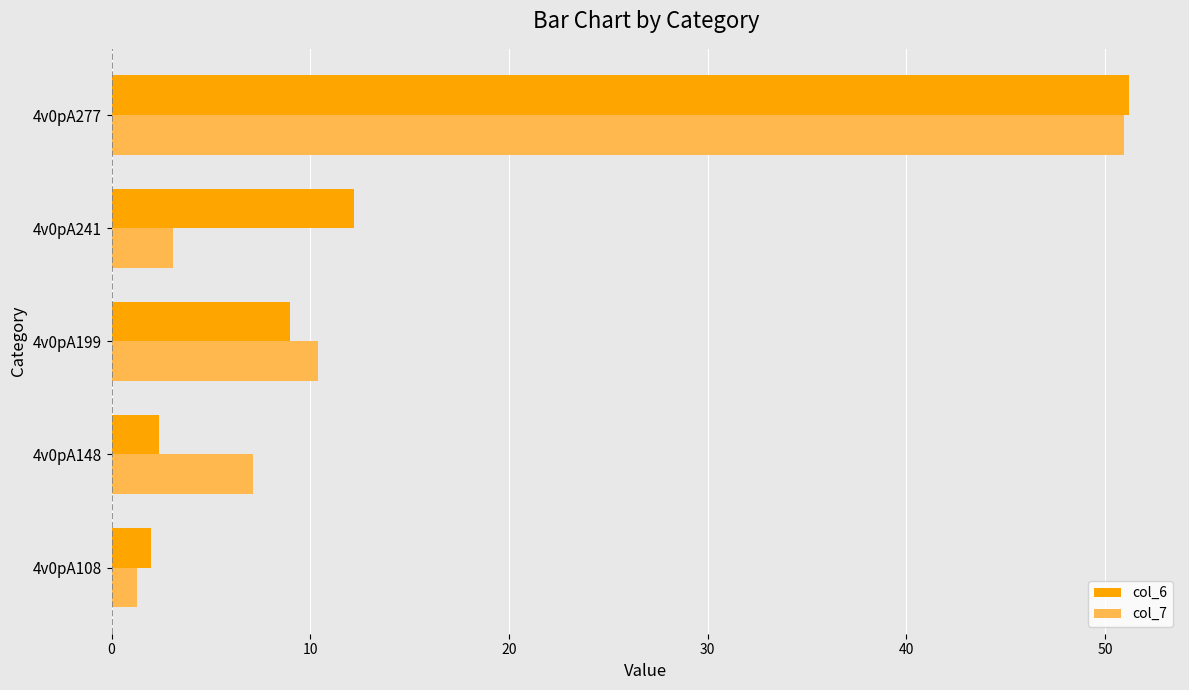

At which category is the sum across all series the highest?

4v0pA277